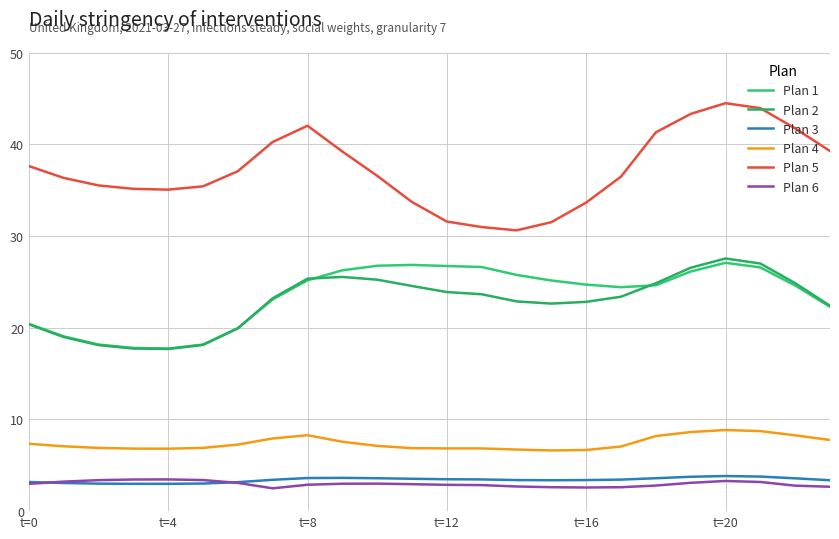

Which series has the largest range (max minus min)?

Plan 5